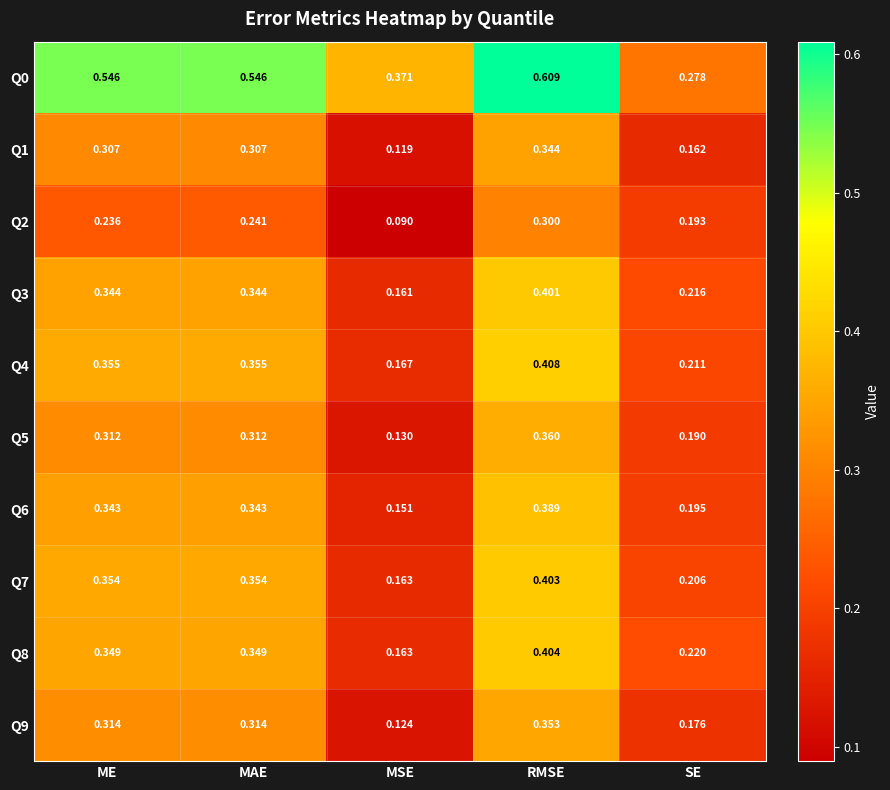

At which label does Q7 reach its peak?

RMSE